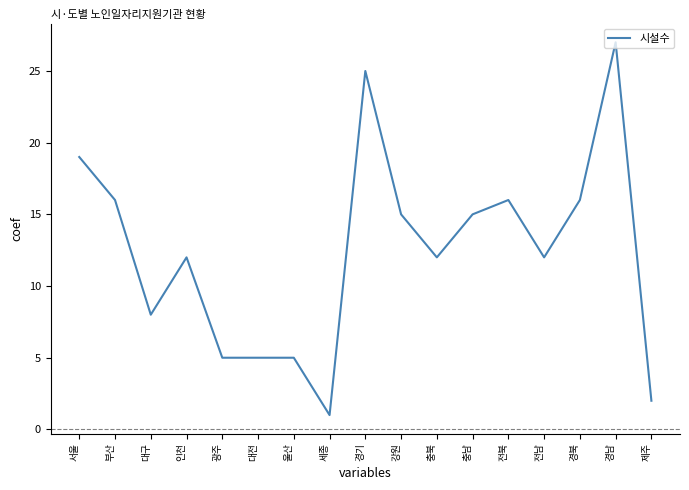

True or false: the data shows 5 at 광주.

True